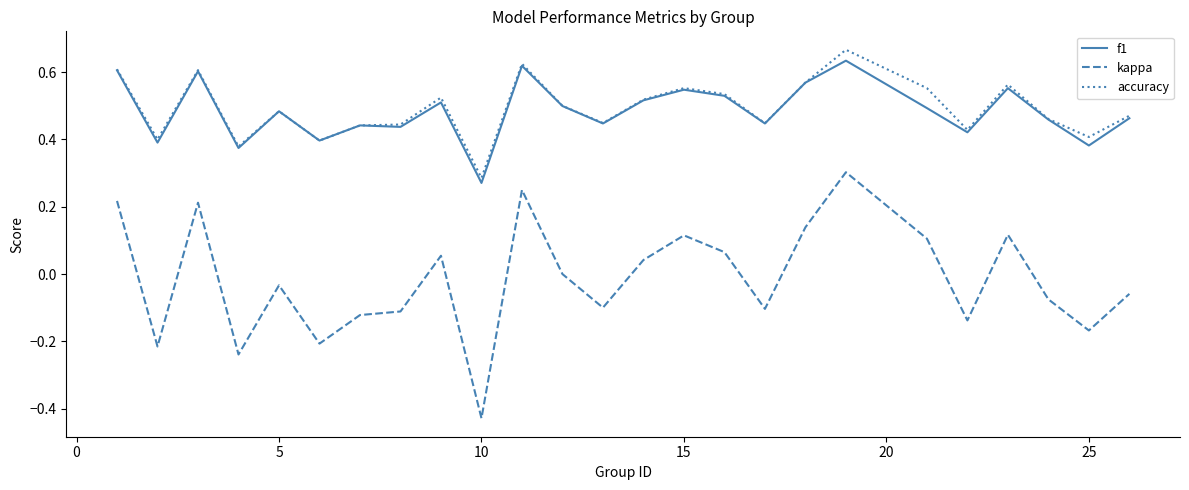

Which series has the widest spread of values?

kappa